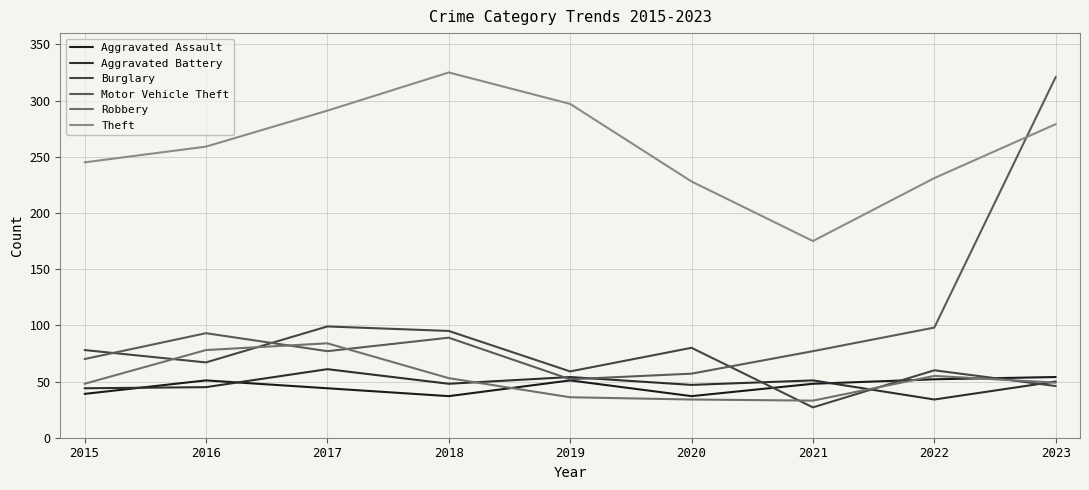

Does the chart have visible grid lines?

Yes